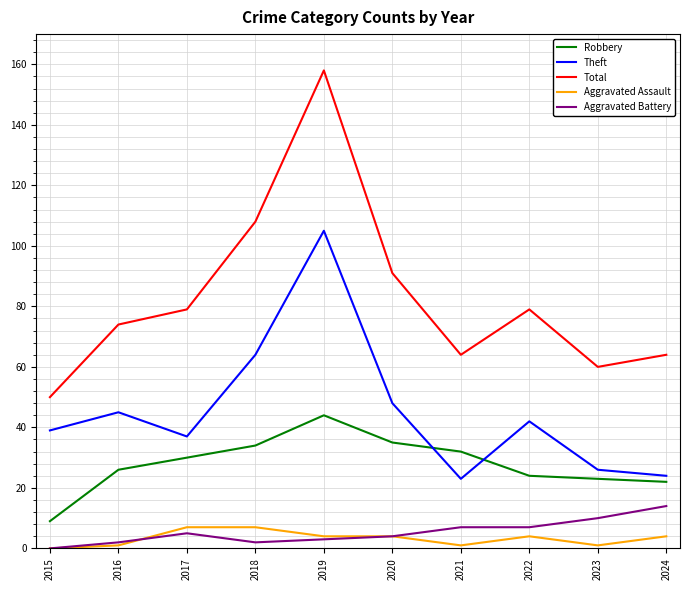

Is this an area chart (filled region under the line)?

No